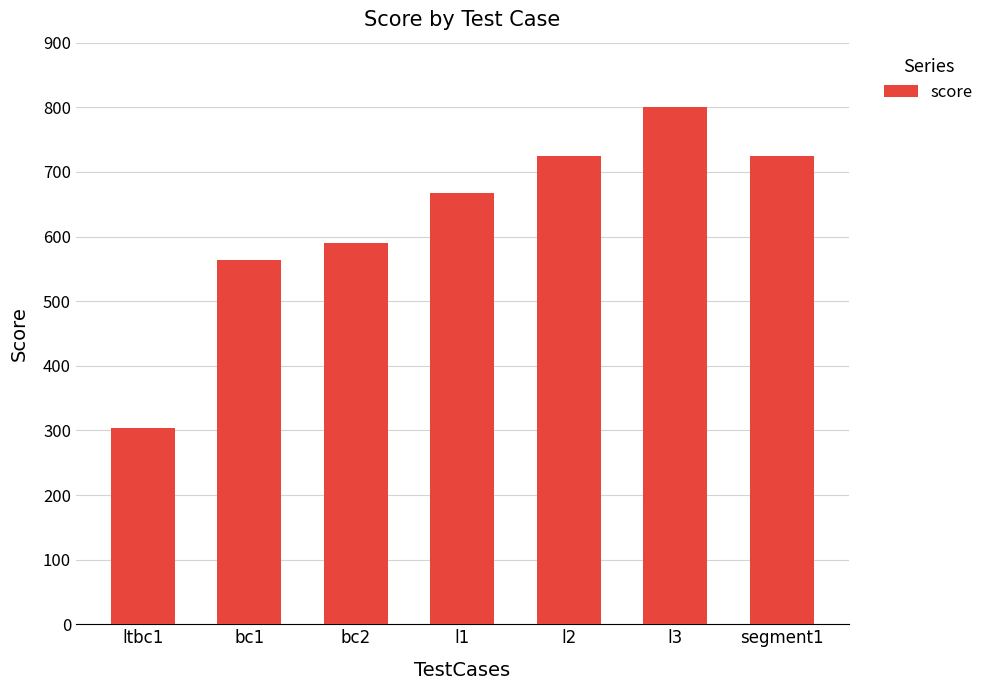

Is it true that the value at bc1 is 183?

False